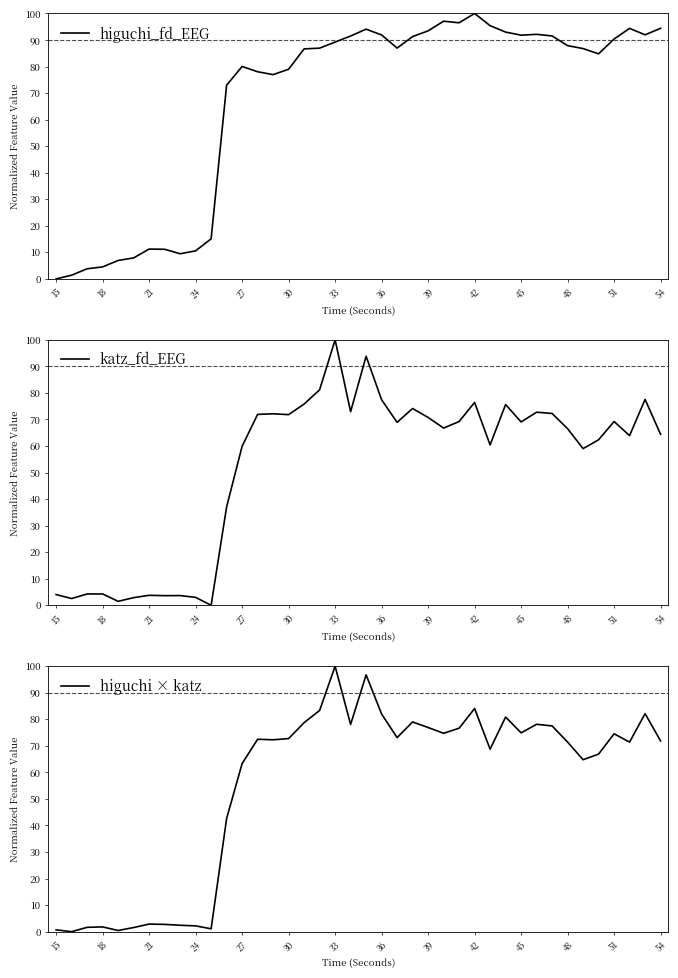

Which series ends up on top after the final intersection of katz_fd_EEG and higuchi_fd_EEG?

higuchi_fd_EEG